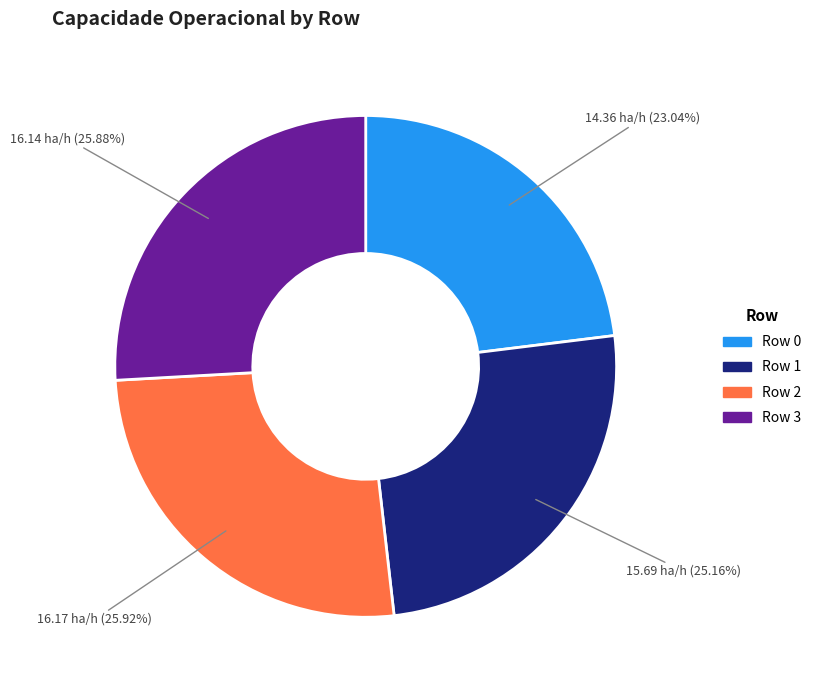

Do Row 0 and Row 3 together represent more than half of the pie?

No